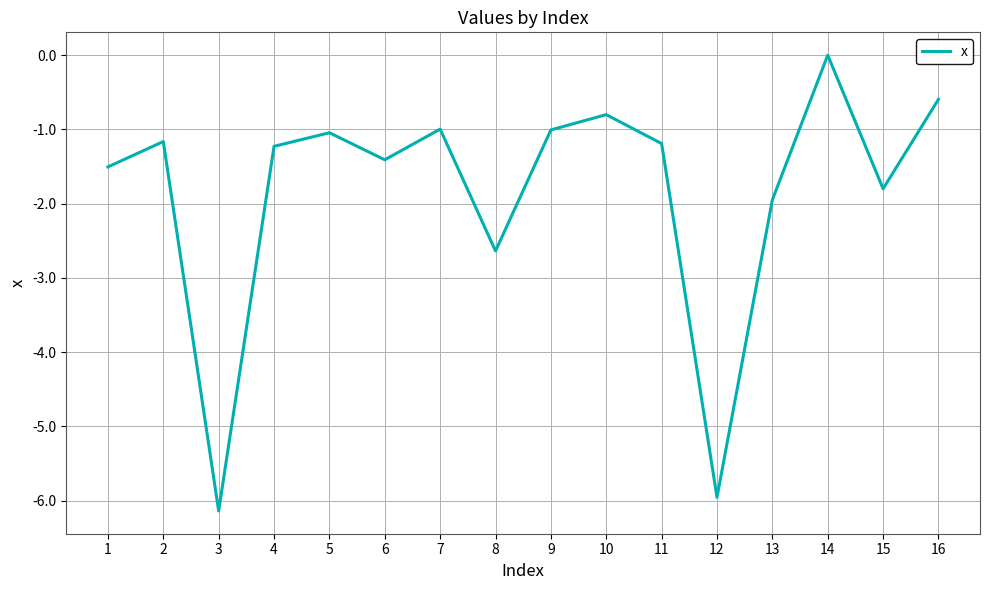

What is the minimum value shown in the chart?

-6.1